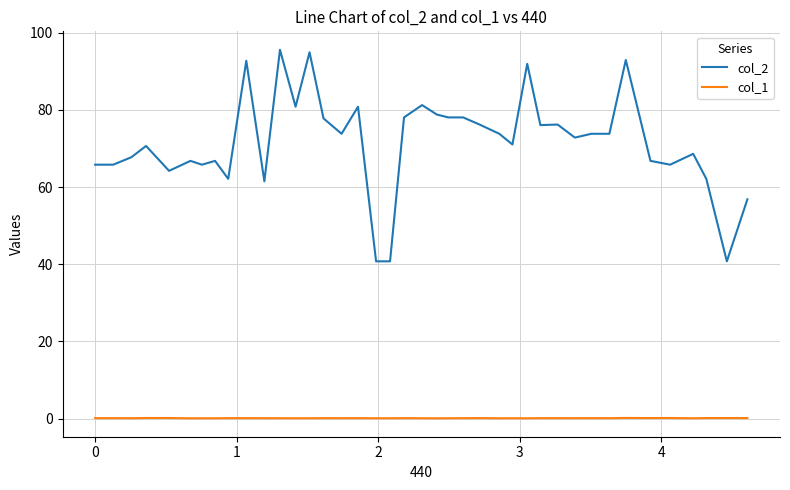

True or false: col_1 and col_2 cross at least once.

False